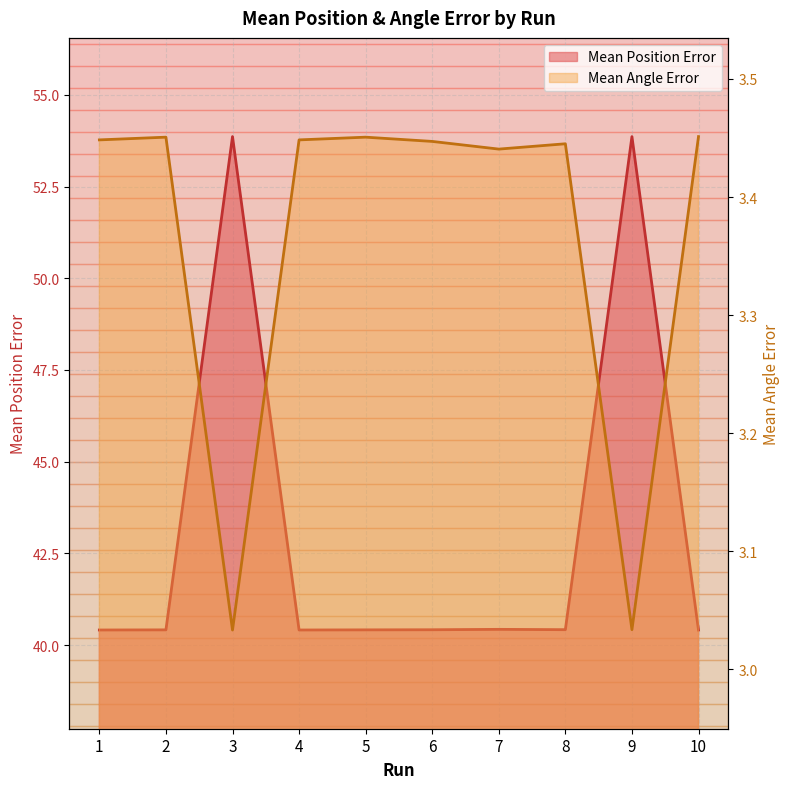

What is the greatest value displayed?

53.9